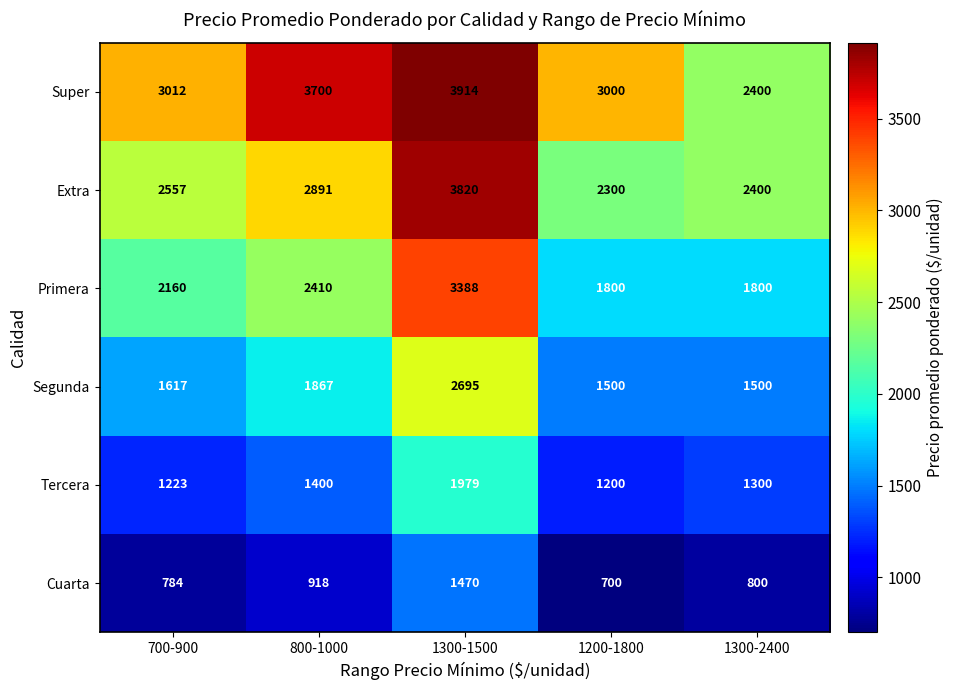

At how many categories does at least one series exceed 3824?

1